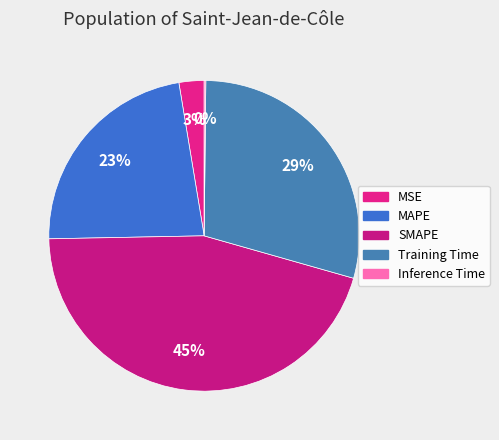

To the nearest percent, what percentage of the pie is MSE?

3%